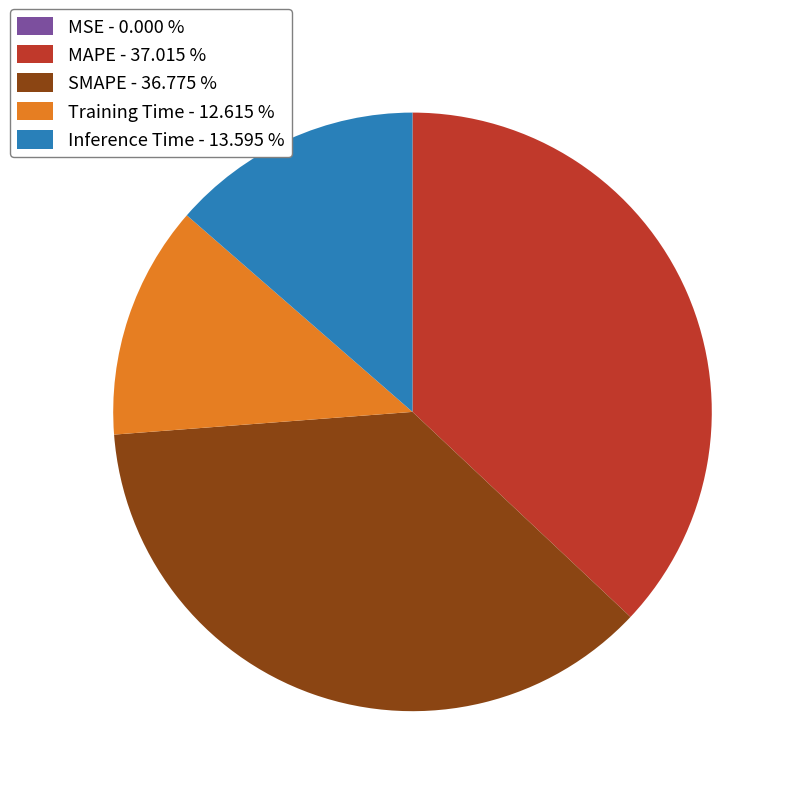

Between SMAPE - 36.775 % and Inference Time - 13.595 %, which is larger?

SMAPE - 36.775 %